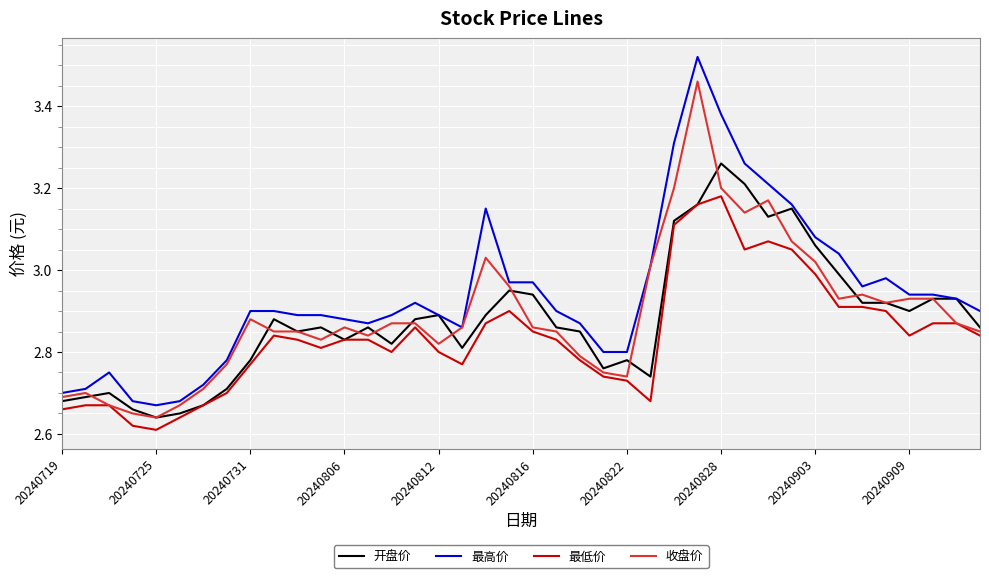

What is the sum of all 最低价 values?

113.5